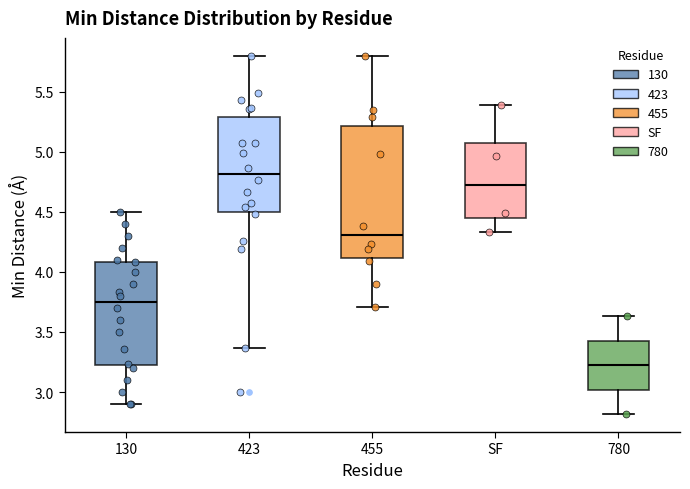

Where does the median line of the box for 780 sit on the y-axis? The values are not printed on the chart, so give them approximately, as read against the axis.

3.20